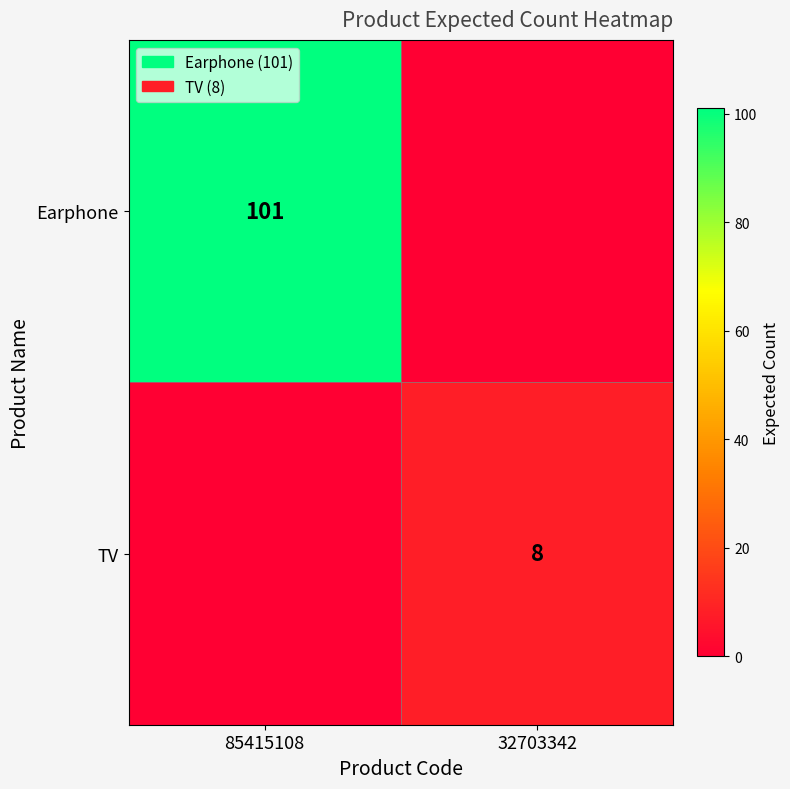

True or false: Earphone has a value of 26 at 85415108.

False